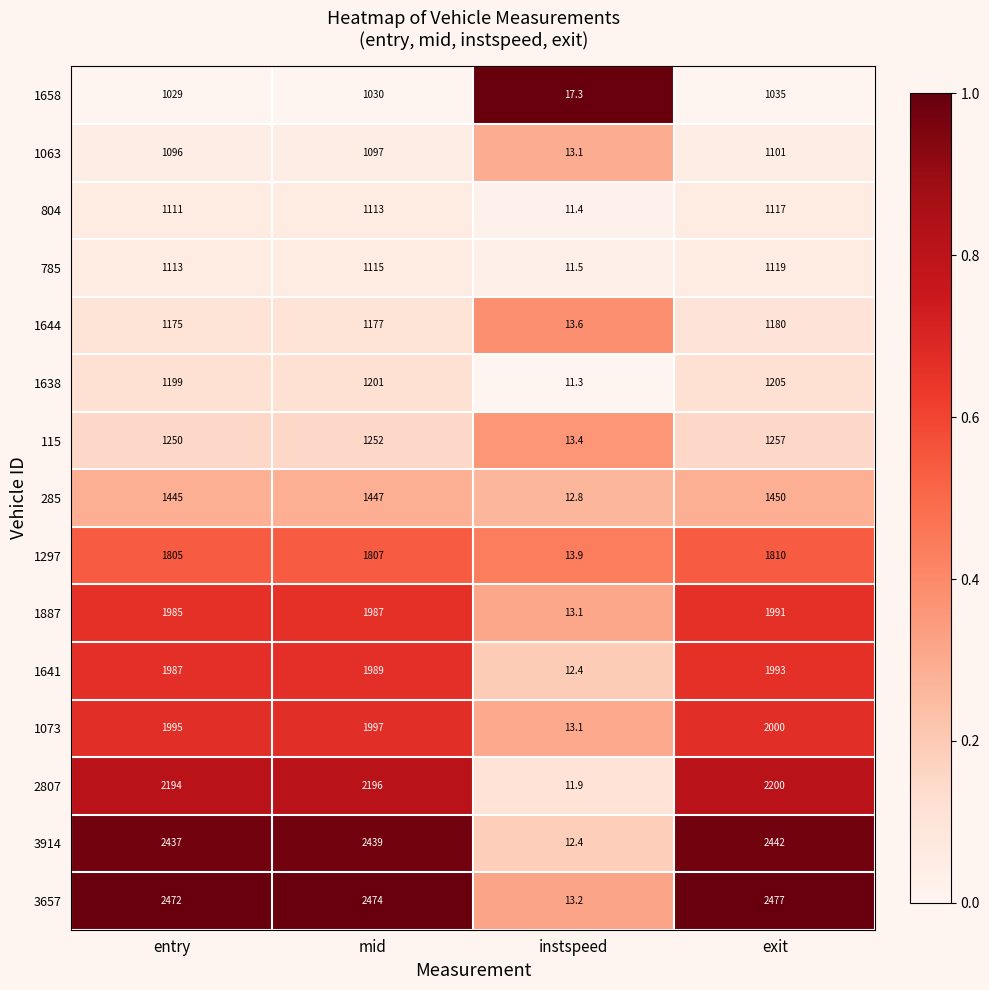

At which label does 1644 reach its minimum?

instspeed